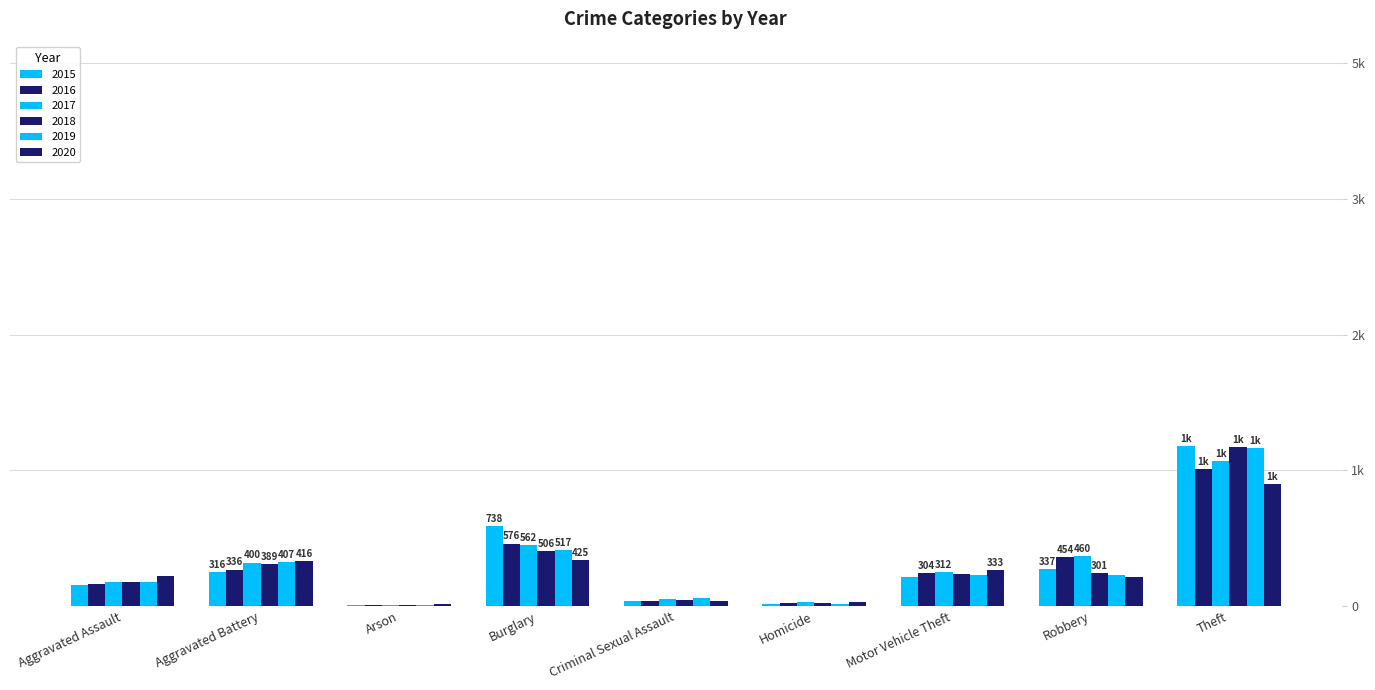

Does the chart contain stacked bars?

No